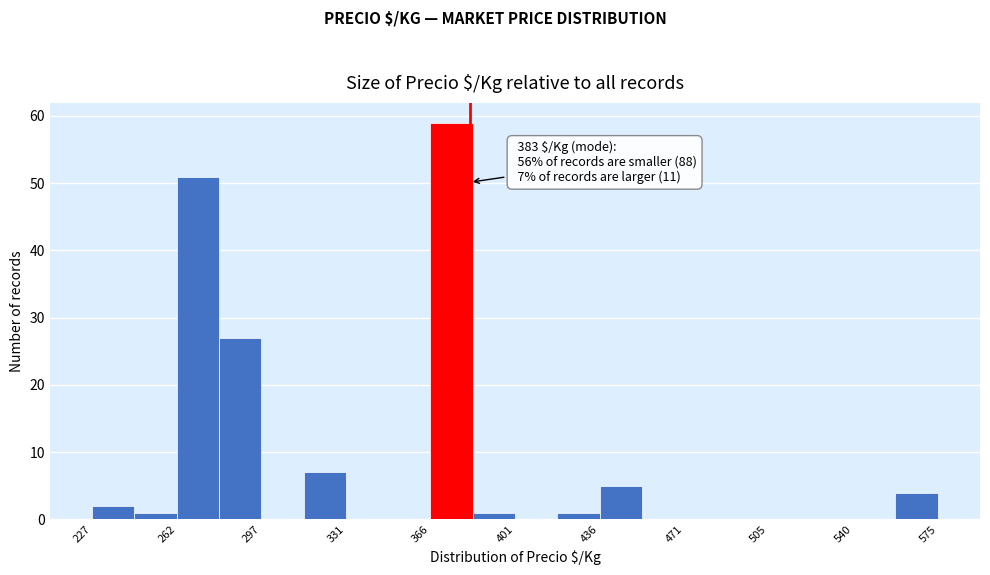

Around what value on the x-axis is the tallest bar? Give the approximate position of its centre, as read against the axis.

375